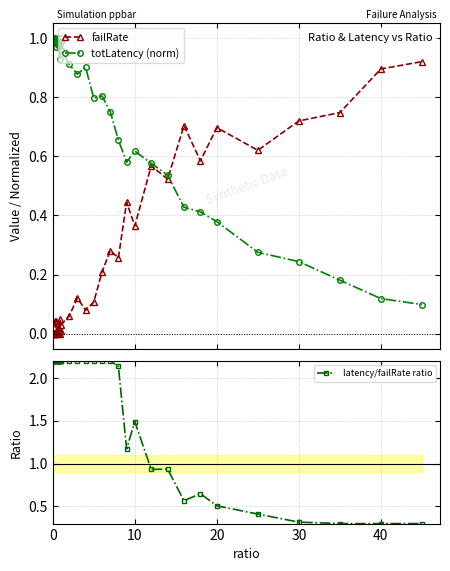

What is the minimum value for latency/failRate ratio?

0.3